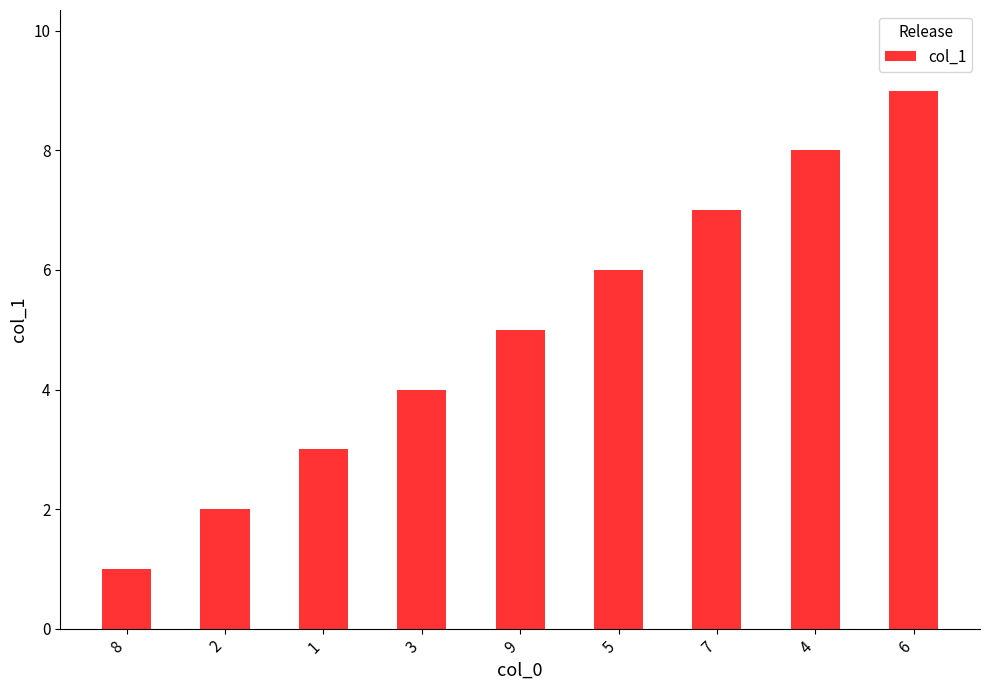

What is the smallest value displayed?

1